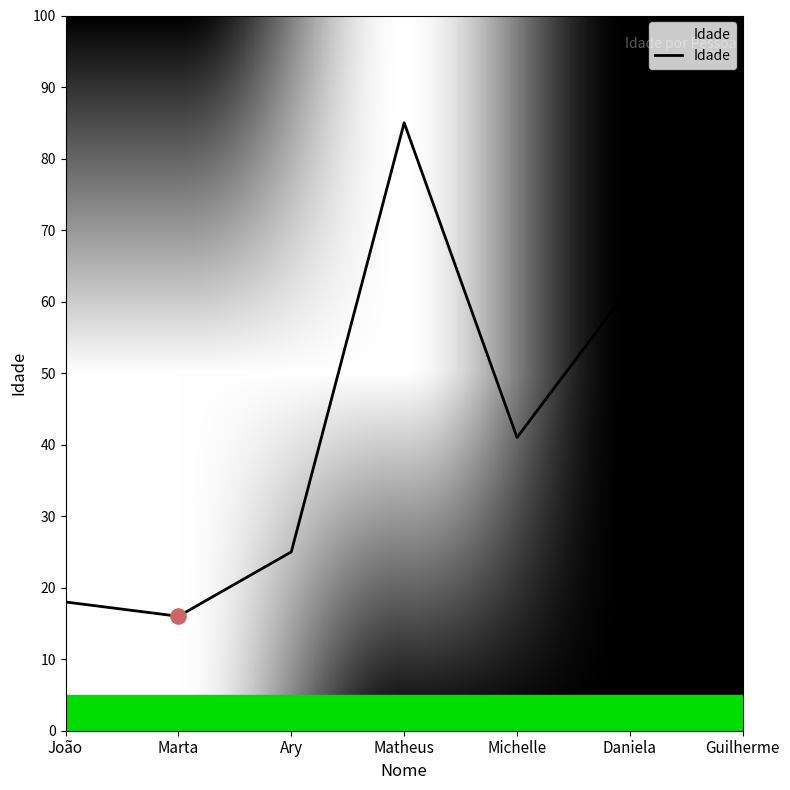

What is the change in value from João to Ary?

+7